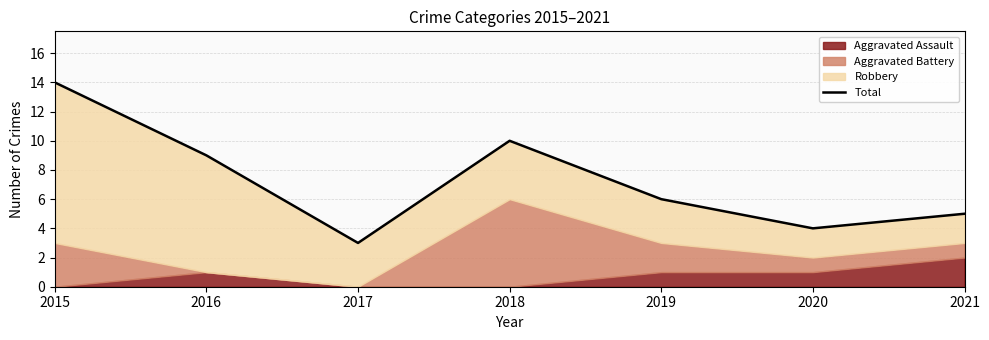

Which has a higher value, 2020 or 2018?

2018